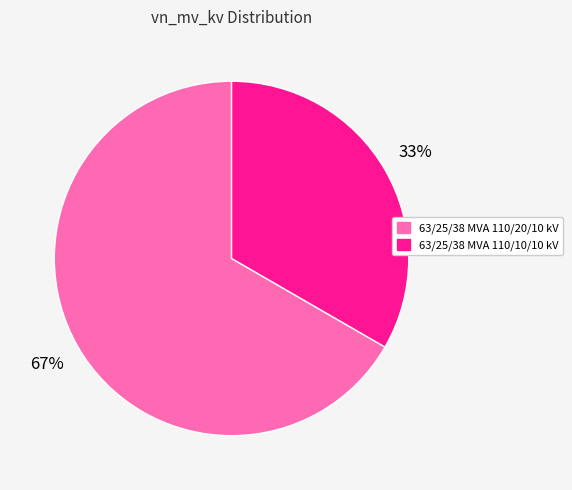

Do 63/25/38 MVA 110/20/10 kV and 63/25/38 MVA 110/10/10 kV together represent more than half of the pie?

Yes